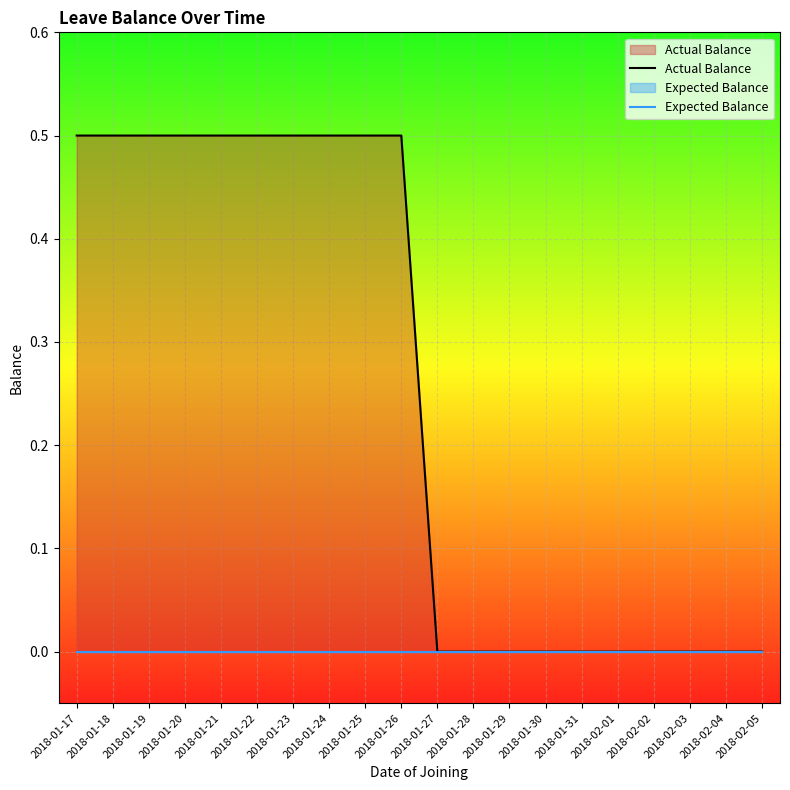

Reading right to left, what are all the values shown in this chart?

Actual Balance: 0.0	0.0	0.0	0.0	0.0	0.0	0.0	0.0	0.0	0.0	0.5	0.5	0.5	0.5	0.5	0.5	0.5	0.5	0.5	0.5
Expected Balance: 0.0	0.0	0.0	0.0	0.0	0.0	0.0	0.0	0.0	0.0	0.0	0.0	0.0	0.0	0.0	0.0	0.0	0.0	0.0	0.0